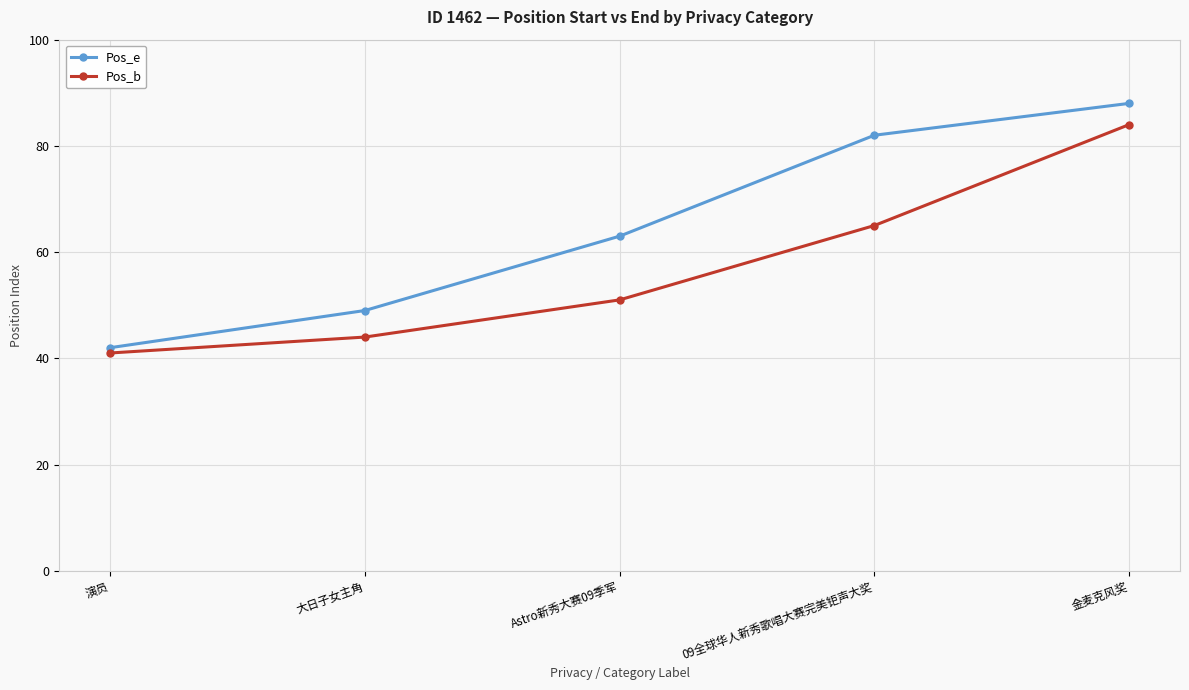

What is the value of the Pos_b point at the 4th from the left?

65